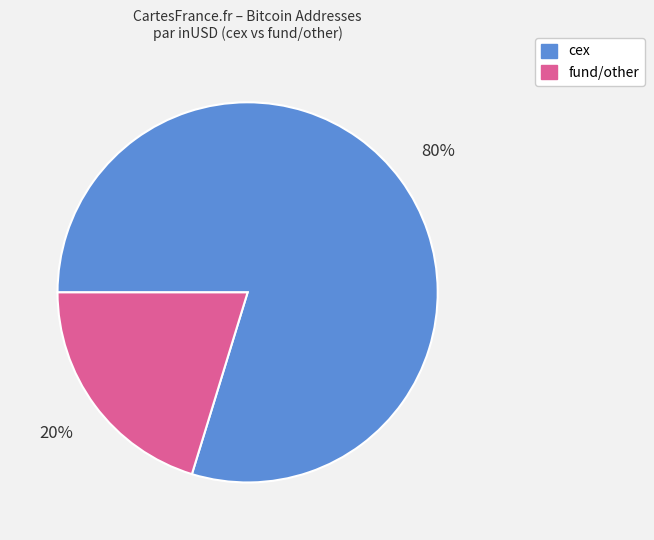

Is there a majority slice in this chart?

Yes